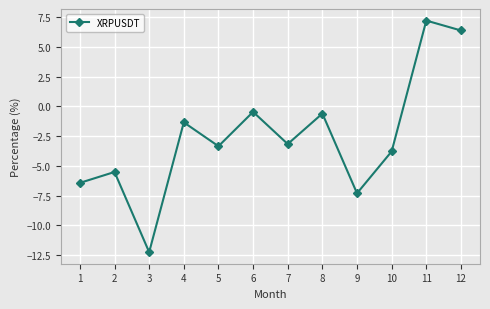

Does the chart have visible grid lines?

Yes